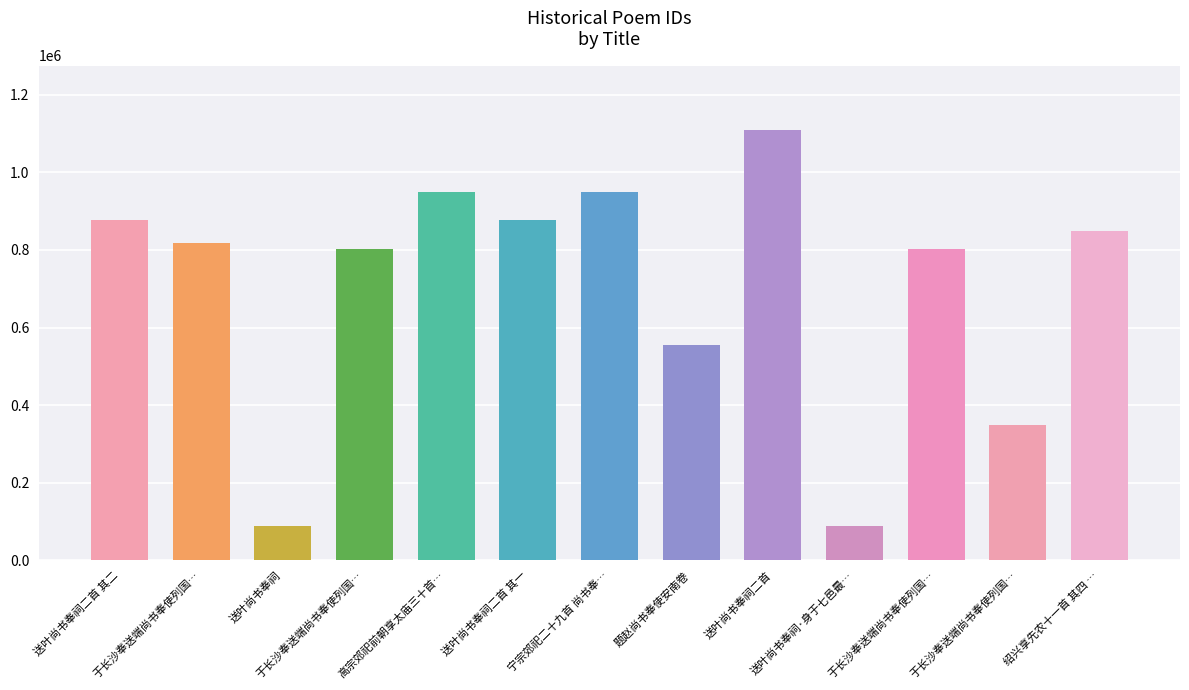

Is it true that the value at 送叶尚书奉祠二首 其一 is 877141?

True